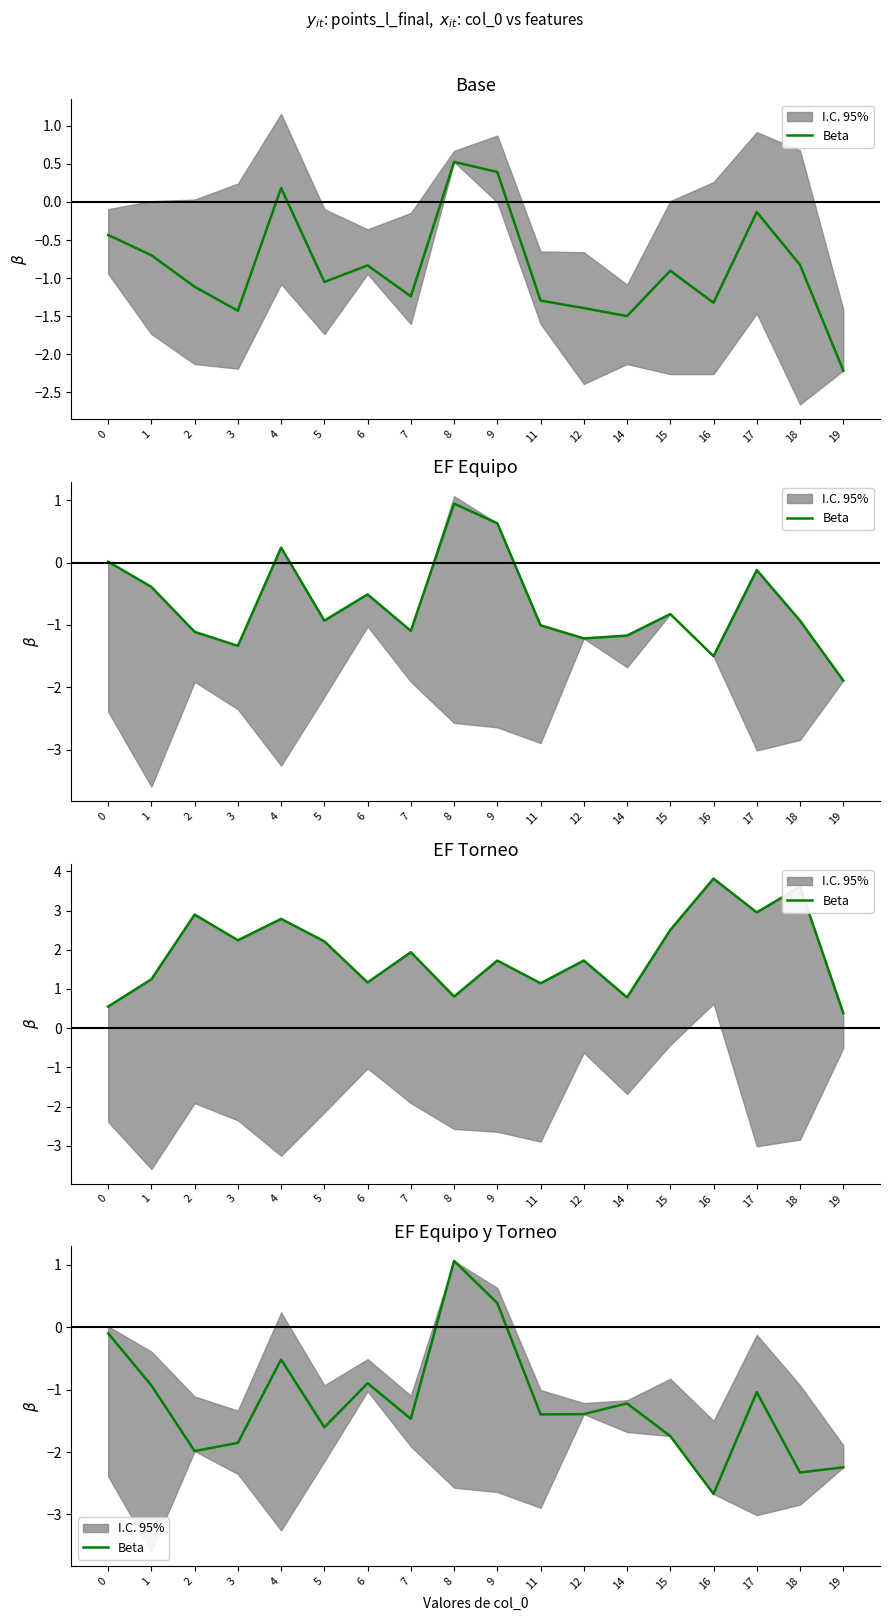

Which label corresponds to the smallest value in the chart?

16